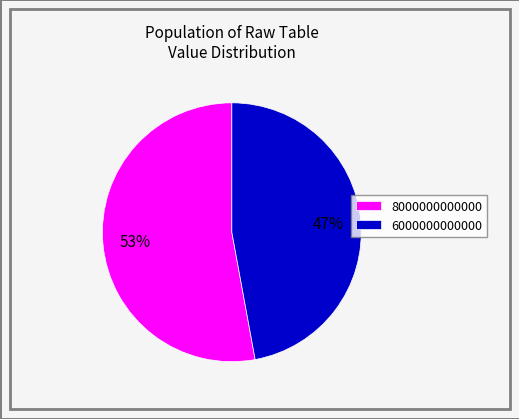

Do 6000000000000 and 8000000000000 together represent more than half of the pie?

Yes